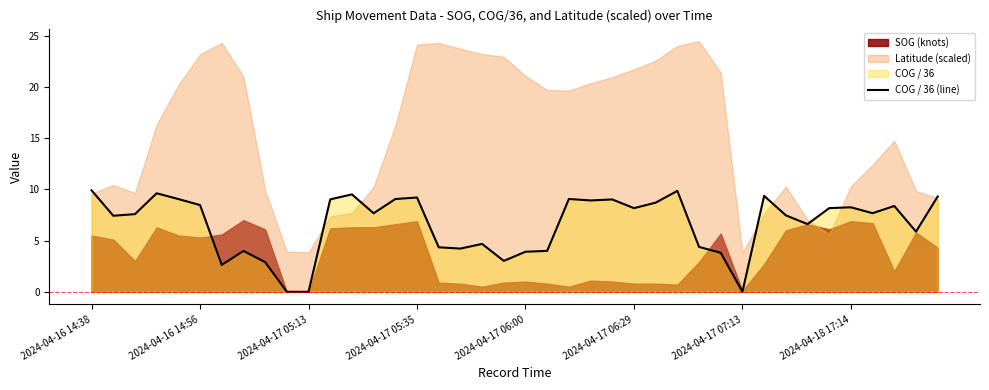

True or false: COG / 36 (line) has a value of 6.6 at 2024-04-17 06:00.

False